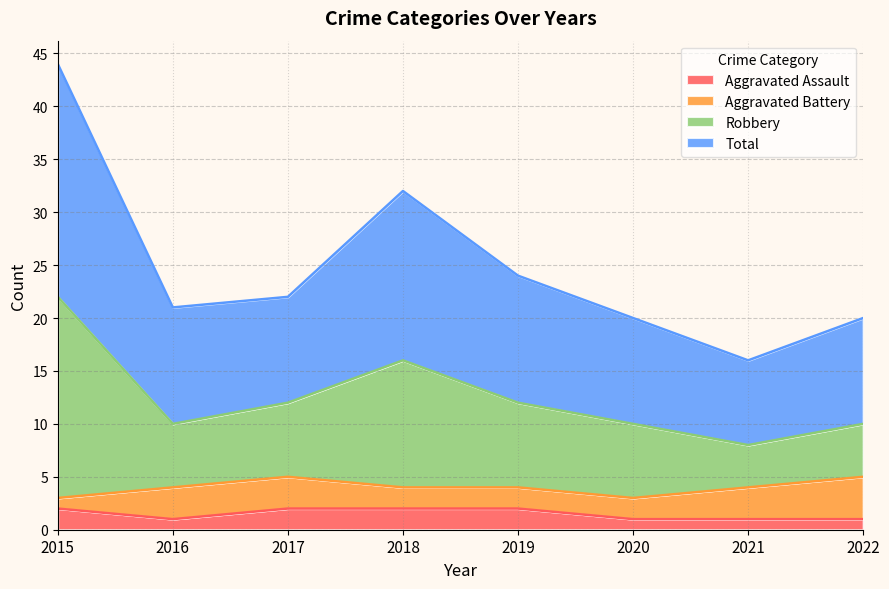

The Aggravated Assault series shows 2 at 2015. True or false?

True